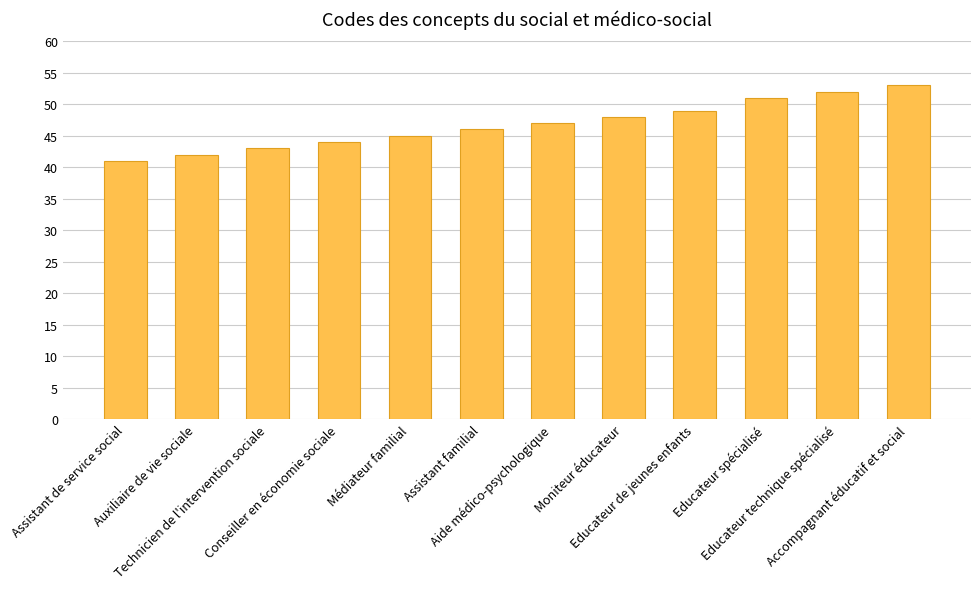

Are the bars grouped side by side (vs. stacked)?

No